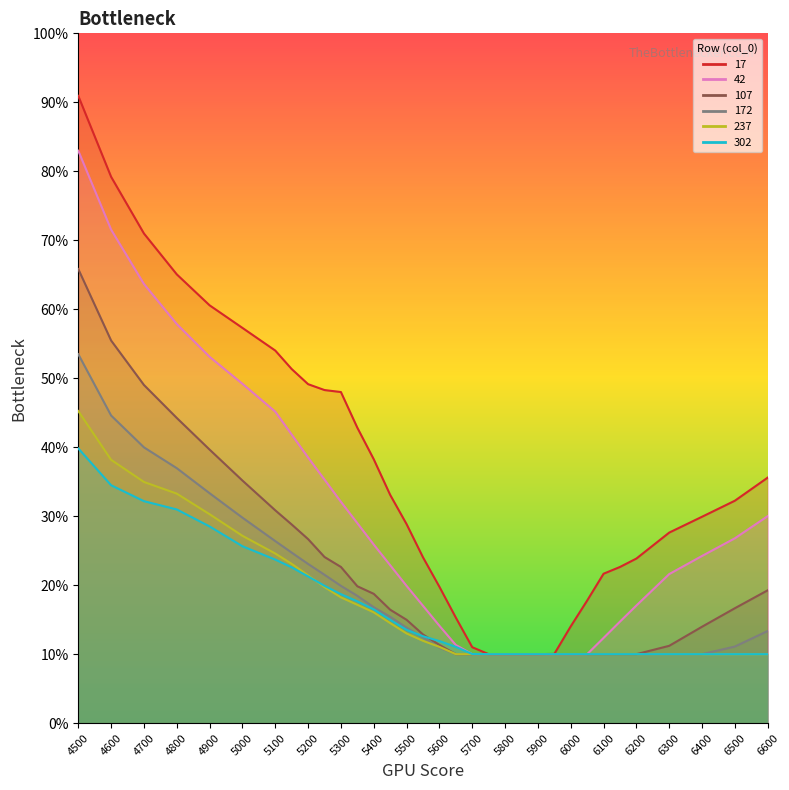

What position from the left is 5400?

13